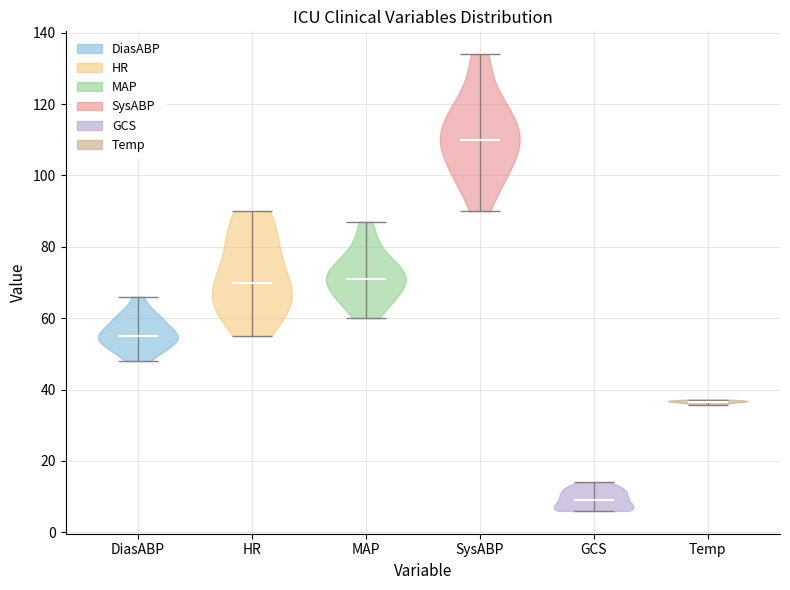

Reading left to right, read every violin against the y-axis: where its median line is, and the lowest and highest points it reaches. The values are not printed on the chart, so give them approximately, as read against the axis.

DiasABP: median line 56, lowest point 48, highest point 66
HR: median line 70, lowest point 56, highest point 90
MAP: median line 72, lowest point 60, highest point 88
SysABP: median line 110, lowest point 90, highest point 134
GCS: median line 10, lowest point 6, highest point 14
Temp: median line 36, lowest point 36, highest point 38